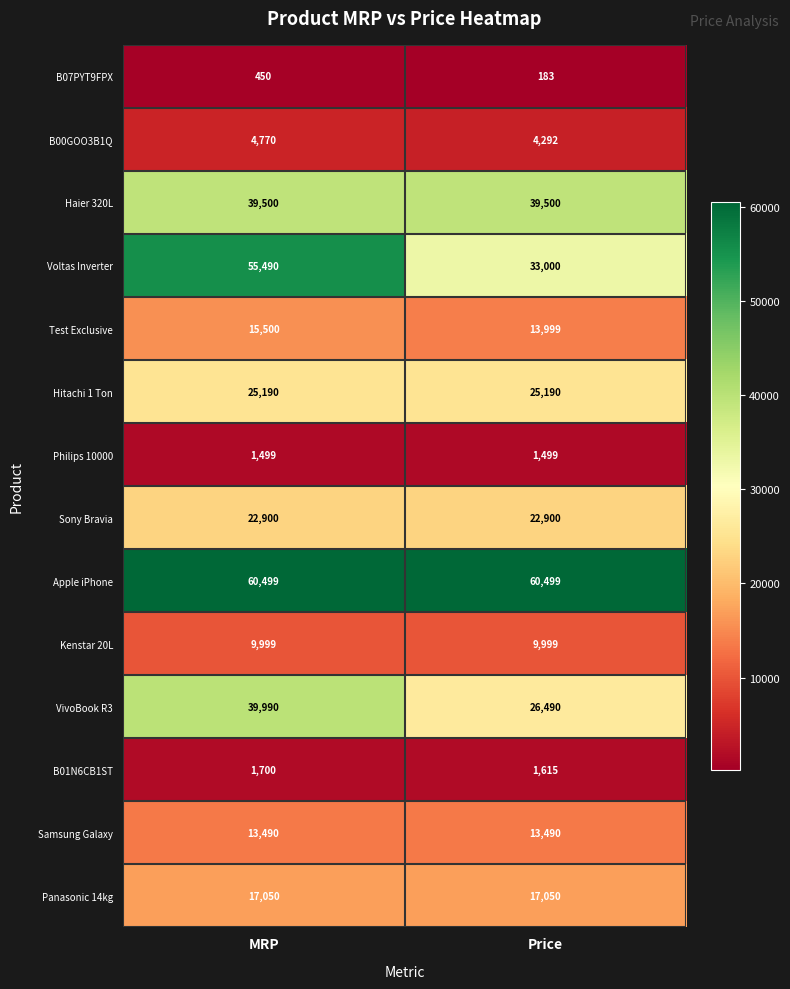

Which category has the lowest value in the Test Exclusive series?

Price